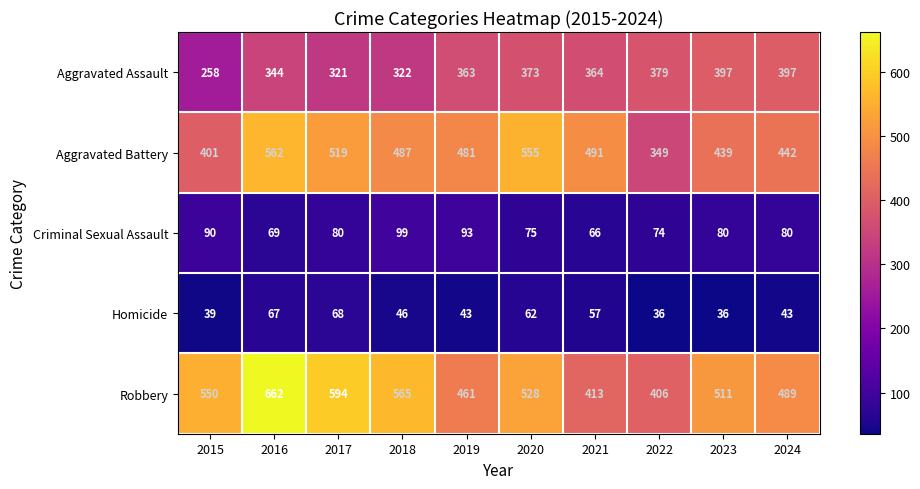

At 2018, list the series in order from largest to smallest.

Robbery, Aggravated Battery, Aggravated Assault, Criminal Sexual Assault, Homicide